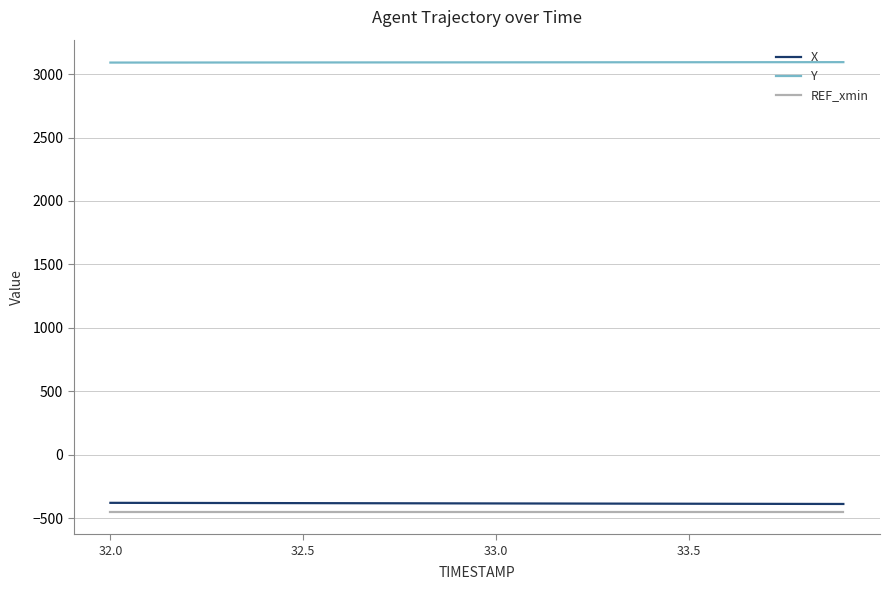

Which series has the largest total across all categories?

Y